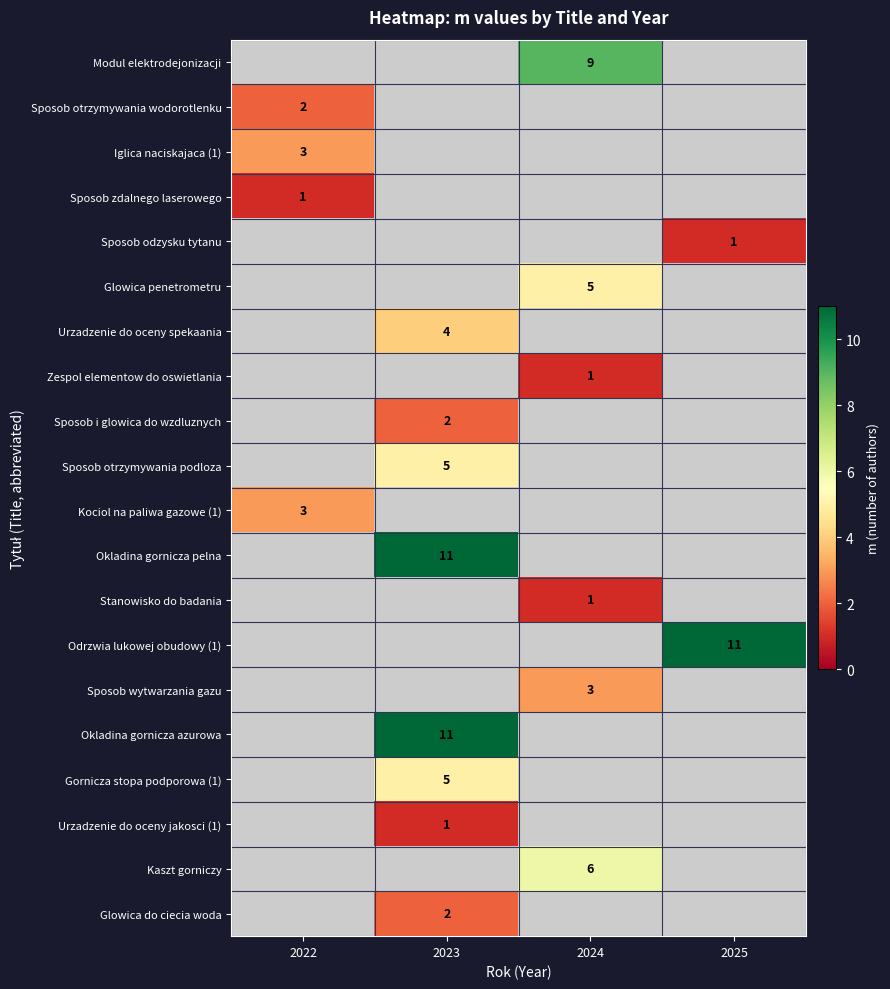

The value of Gornicza stopa podporowa (1) at 2023 is 8. True or false?

False